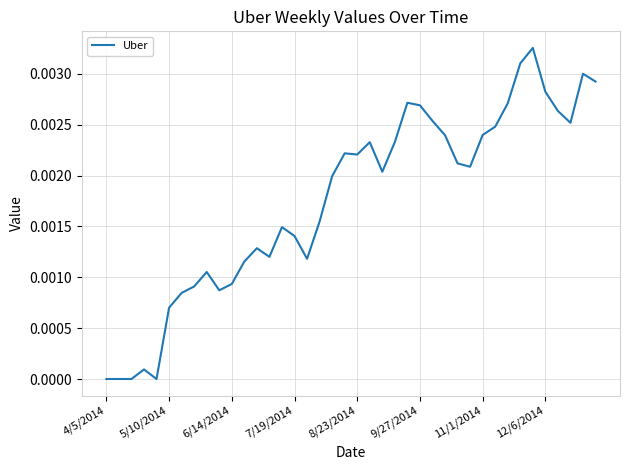

Is this an area chart (filled region under the line)?

No